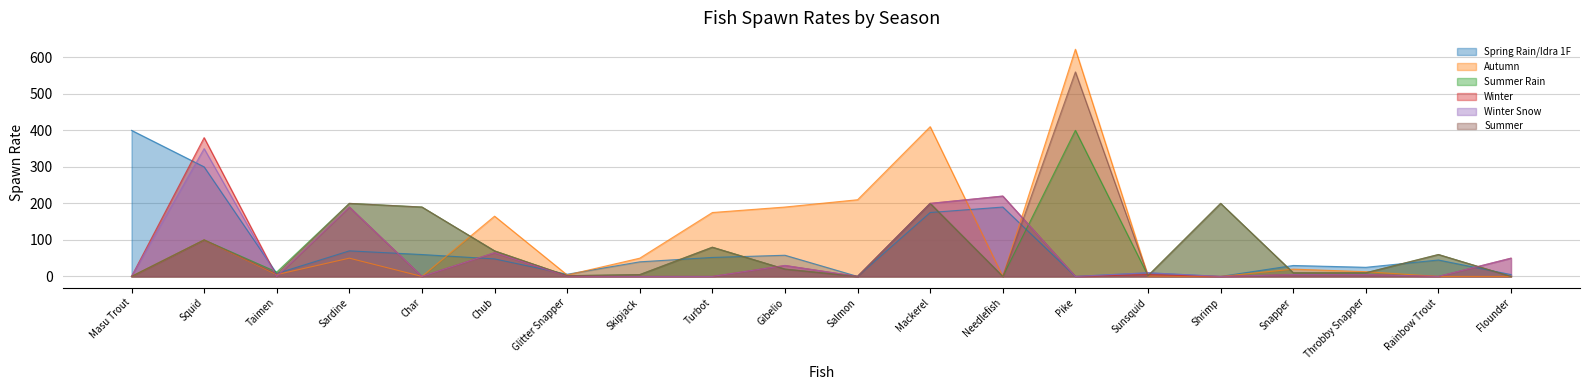

After their last crossing, which series has the higher values: Autumn or Winter?

Winter